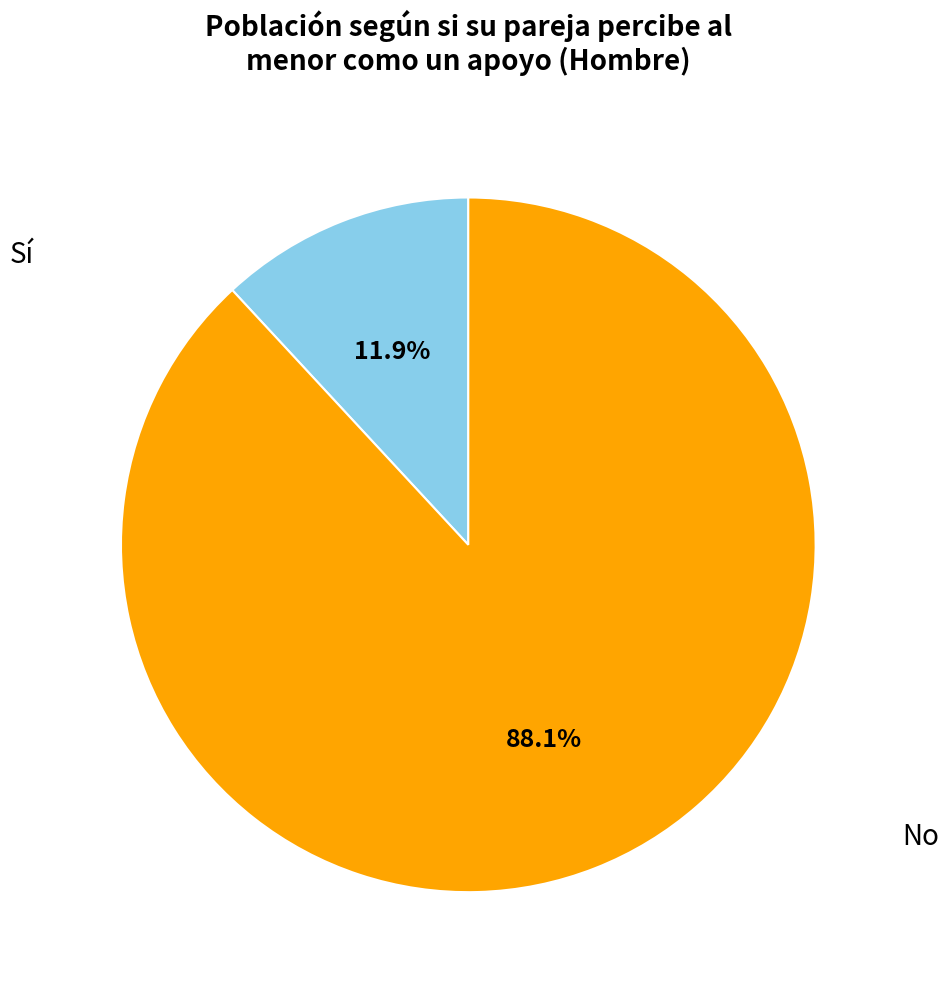

Is there a majority slice in this chart?

Yes